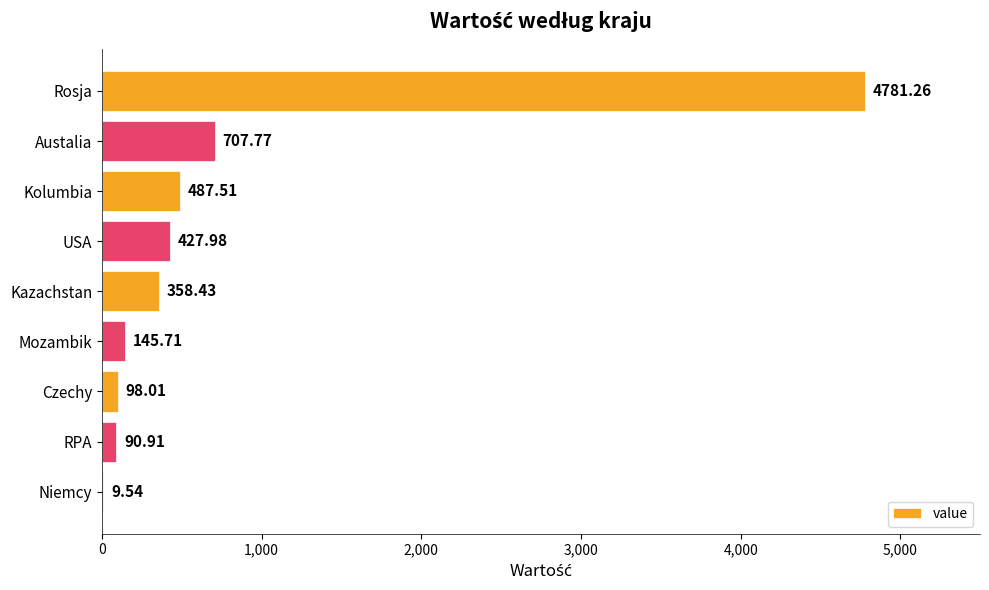

What is the sum of all values?

7107.1